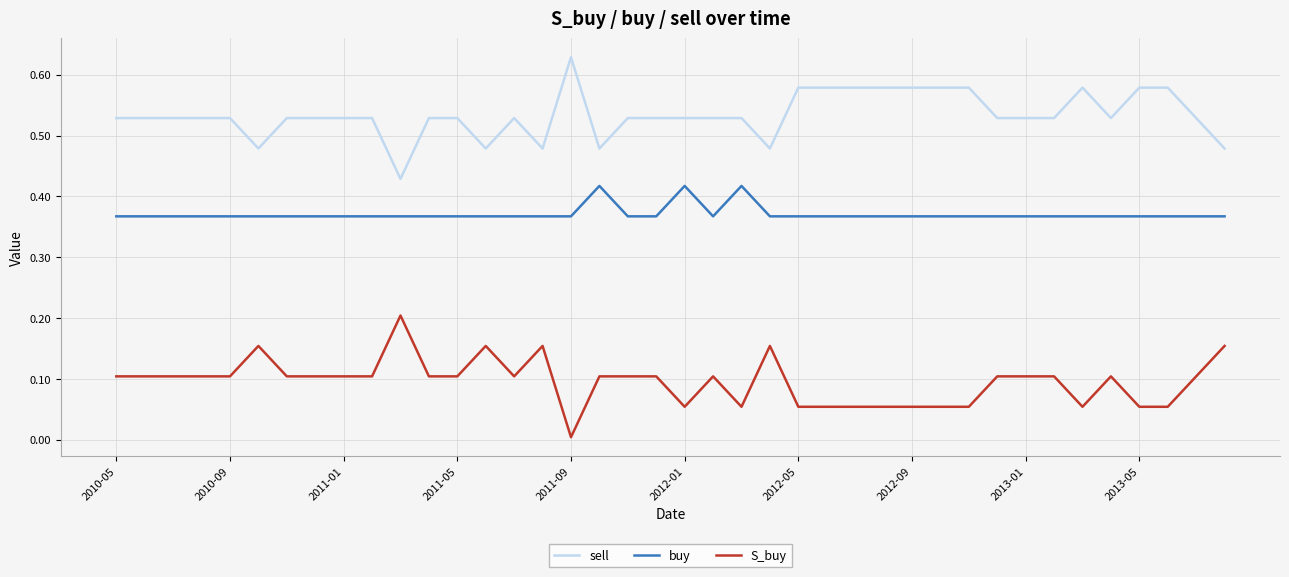

List the series in order of their peak value, lowest first.

S_buy, buy, sell